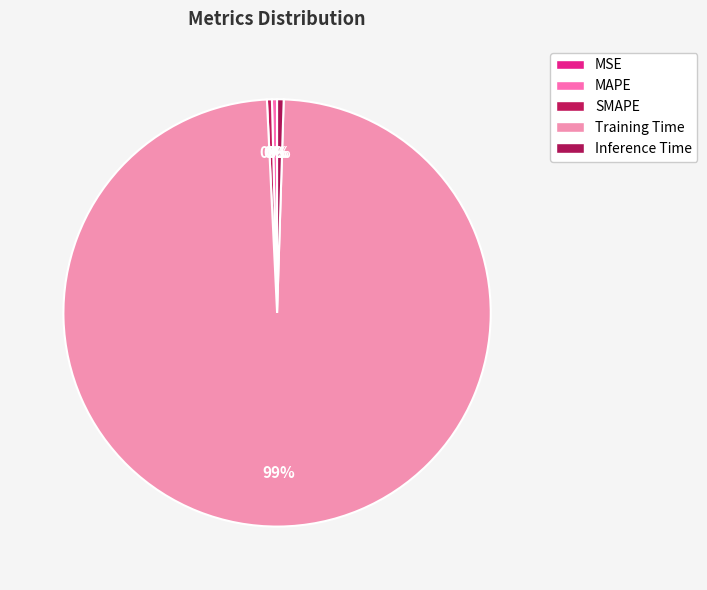

Rank the categories by value from highest to lowest.

Training Time, Inference Time, MAPE, SMAPE, MSE